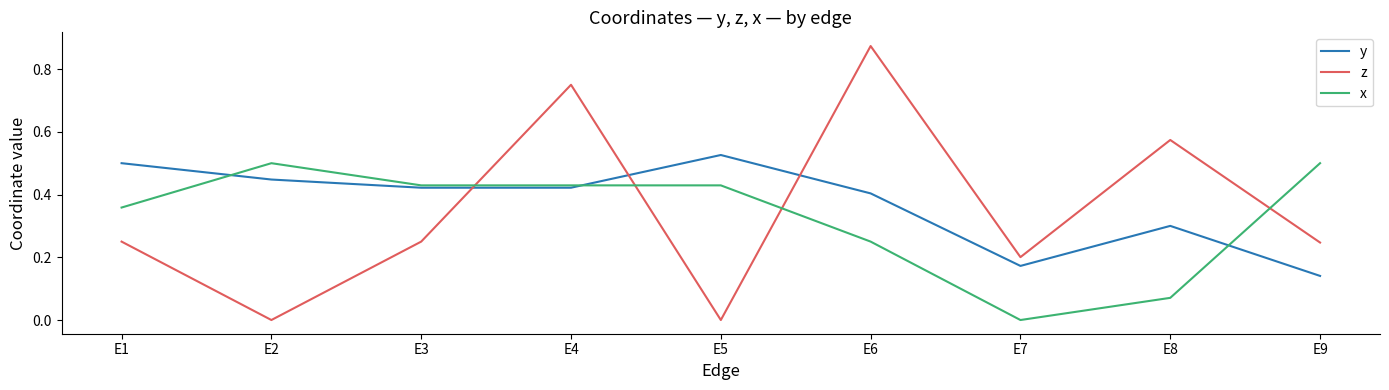

At which category is the sum across all series the highest?

E4